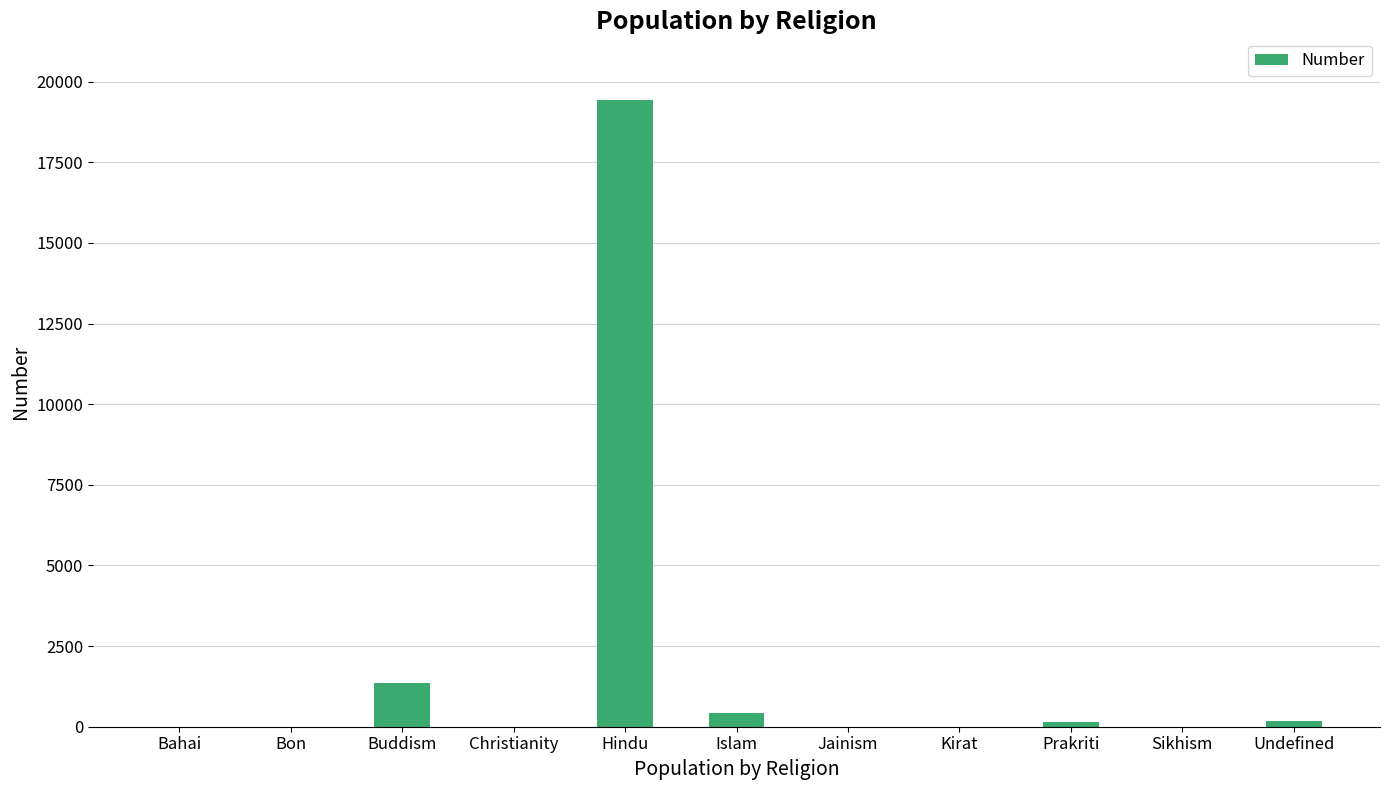

Does the chart contain stacked bars?

No